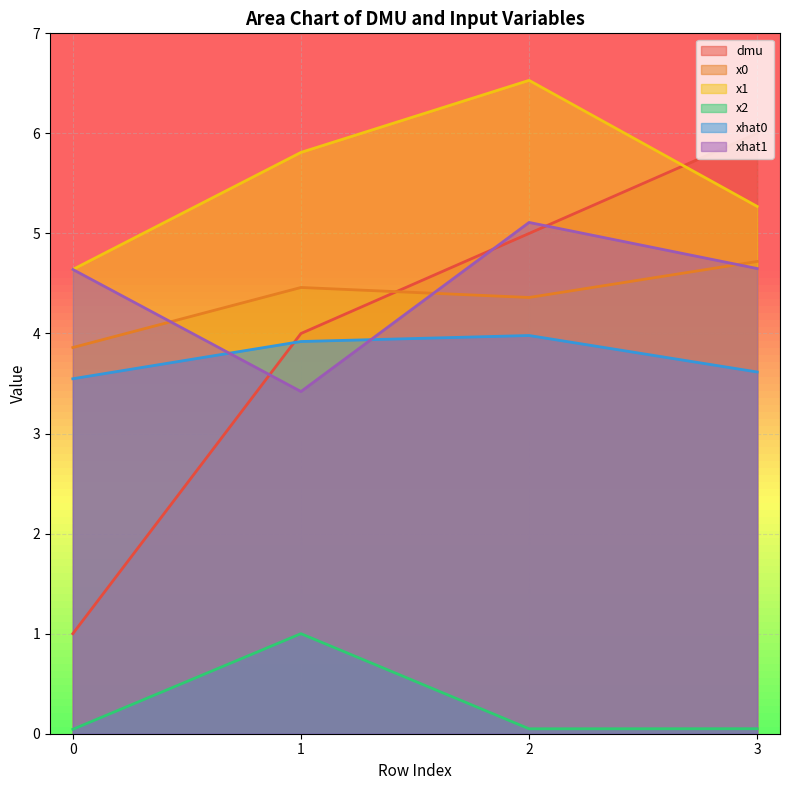

Which has a higher value, 0 or 2?

2